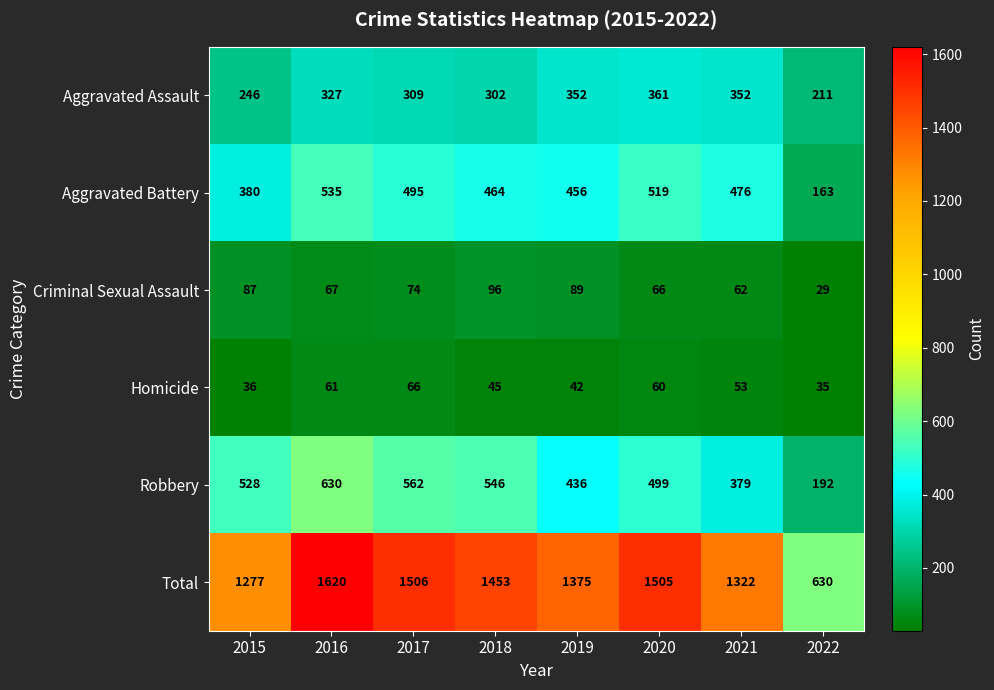

Count the number of data series in this chart.

6